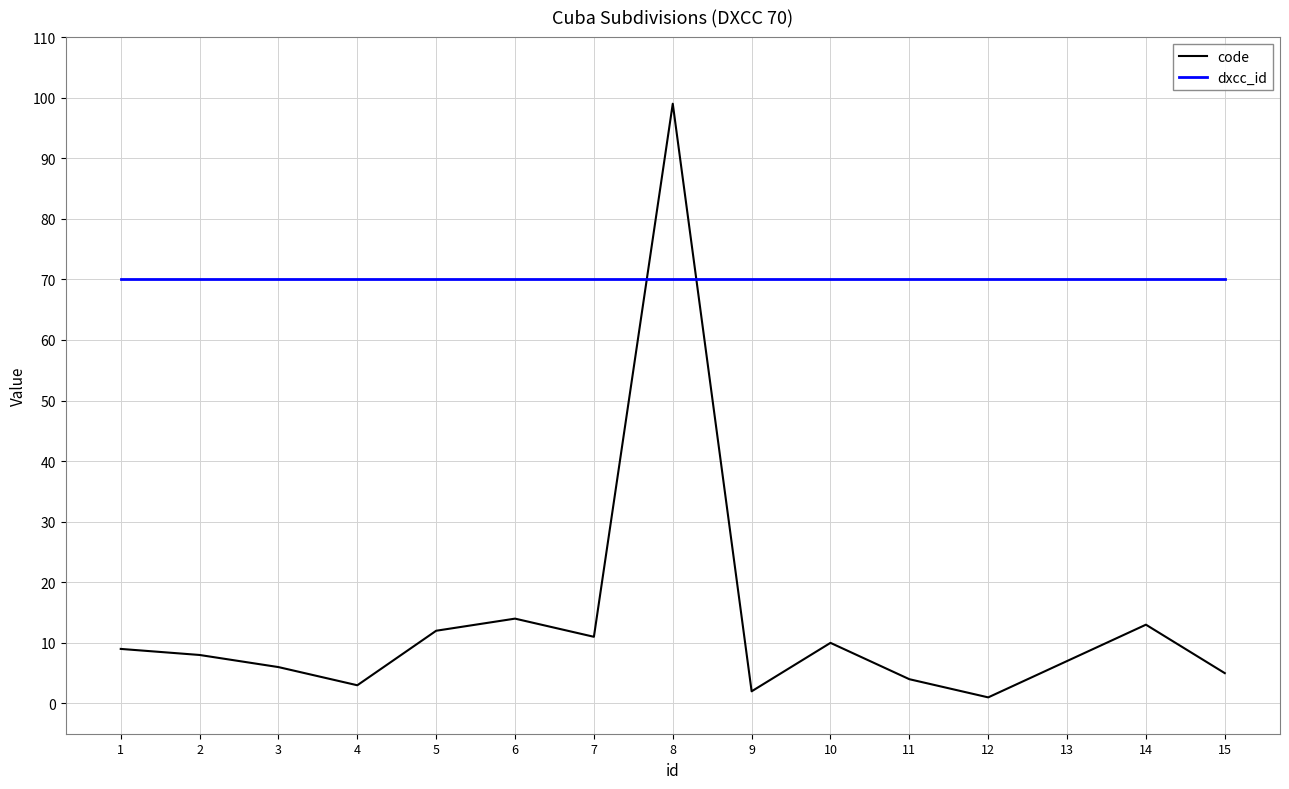

Which series has the widest spread of values?

code